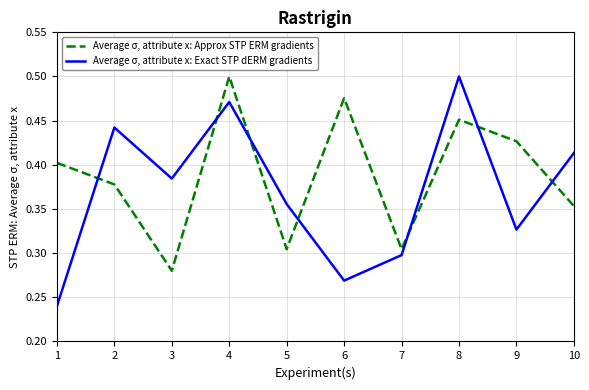

What is the total value across all series at 9?

0.8